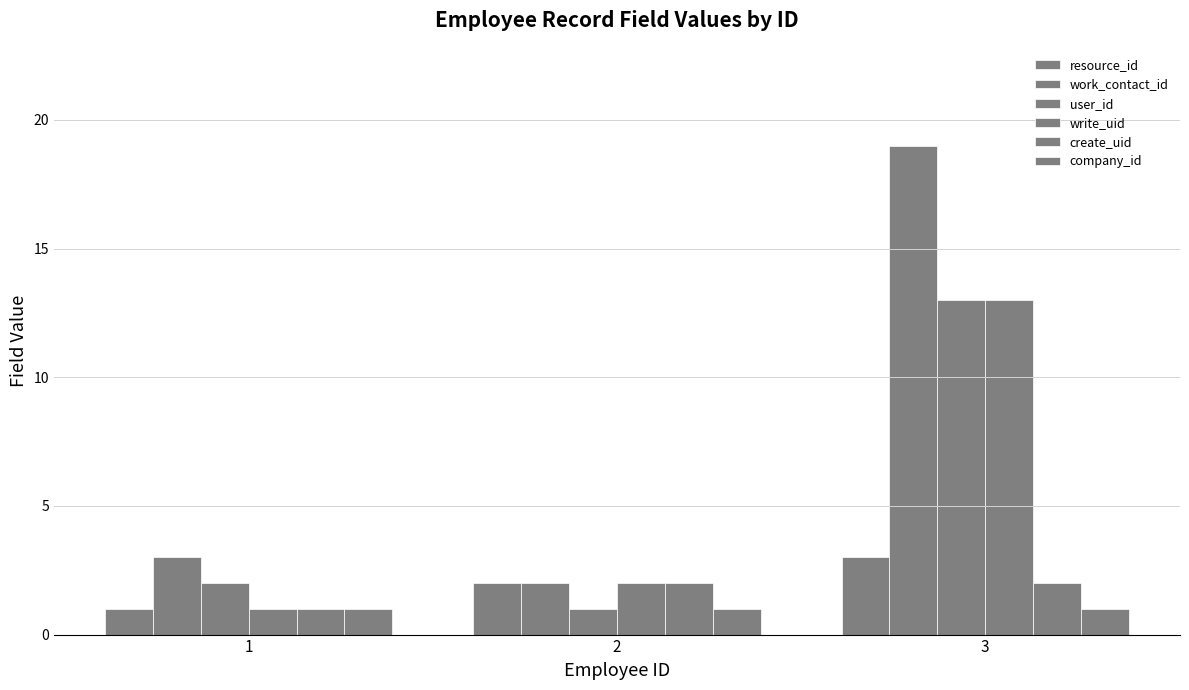

At which label does create_uid reach its minimum?

1